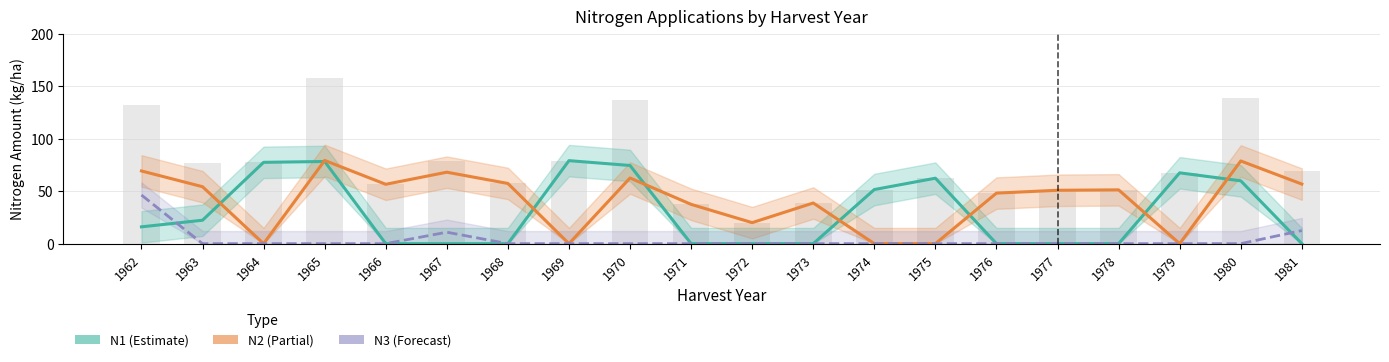

Rank the series at 1970 from highest to lowest value.

N1, N2, N3